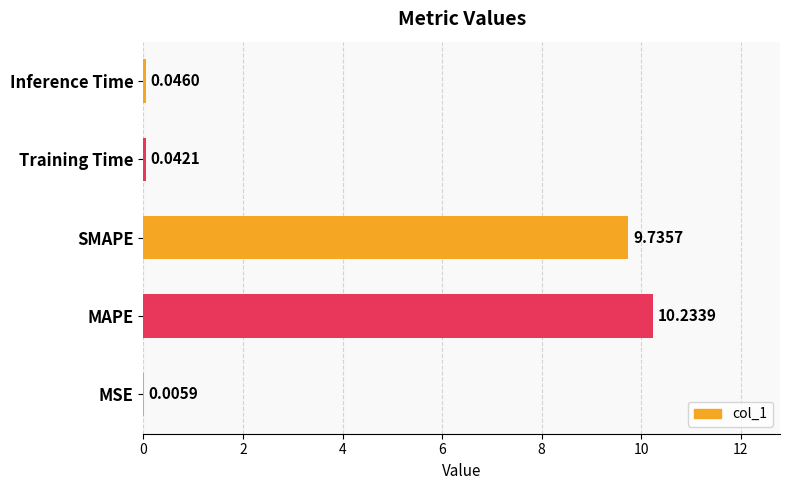

What is the sum of all values?

20.1